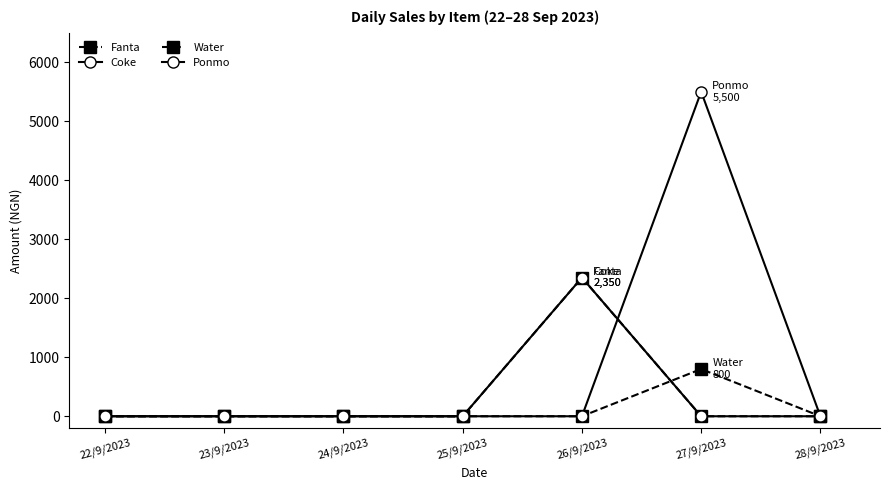

Does the chart have visible grid lines?

No